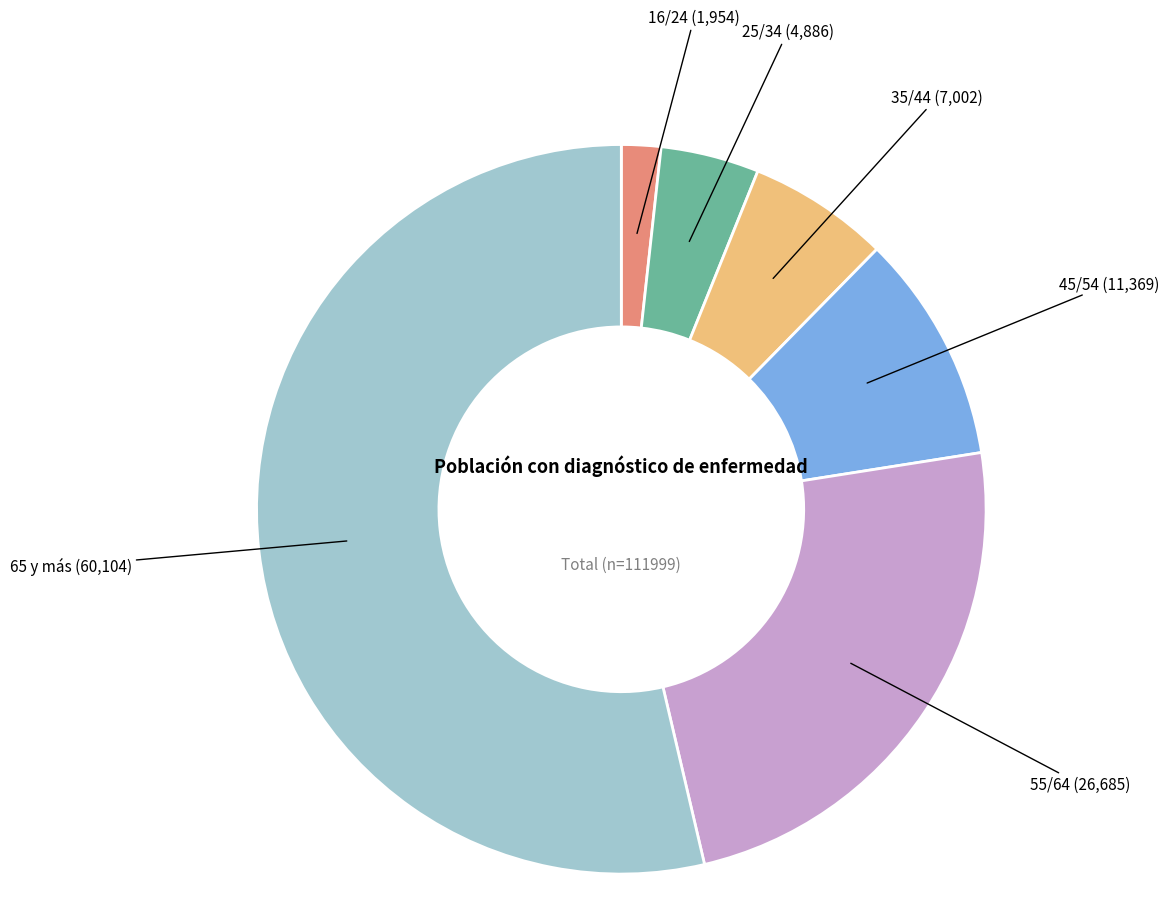

Count the number of slices in the pie.

6